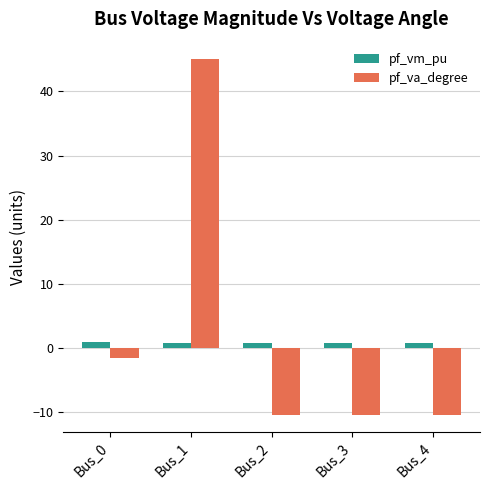

True or false: pf_va_degree has a value of -15.9 at Bus_3.

False